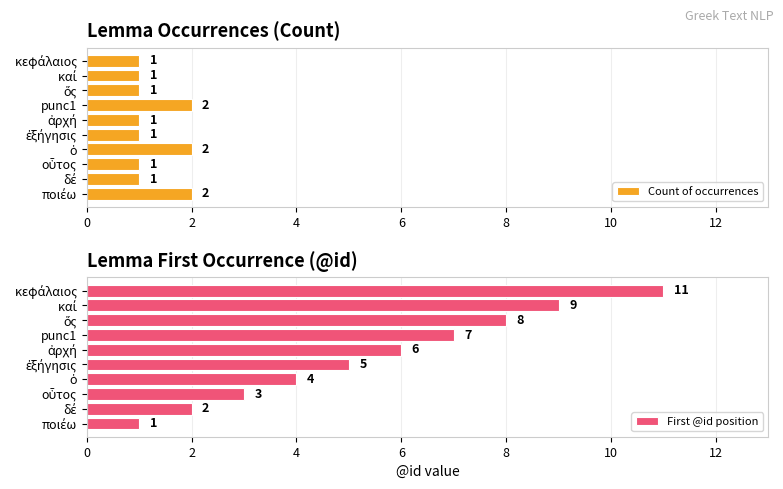

What is the sum of all Count of occurrences values?

13